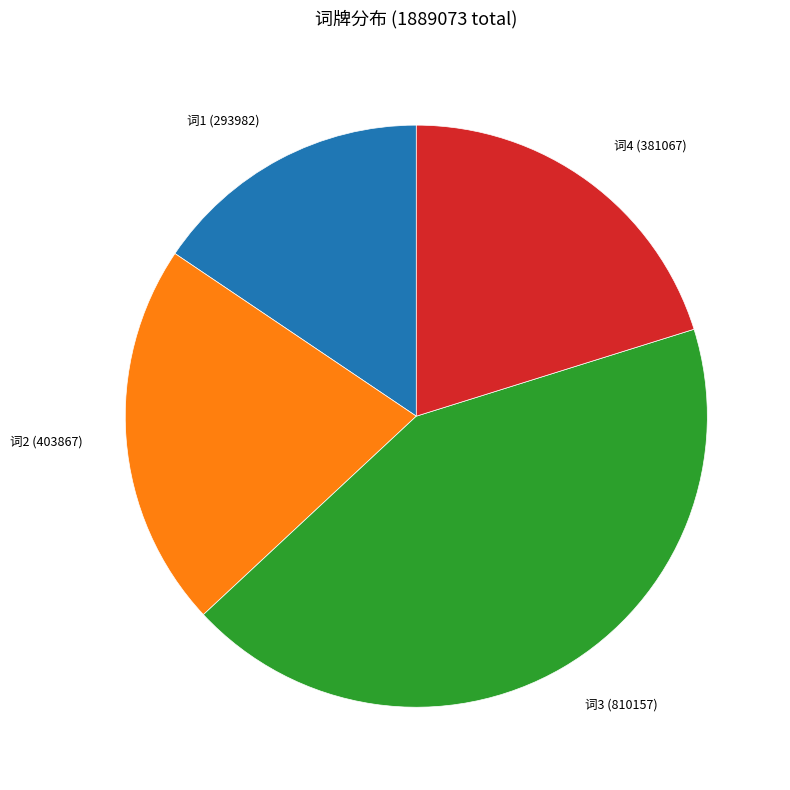

Is there any slice that represents more than half of the pie?

No